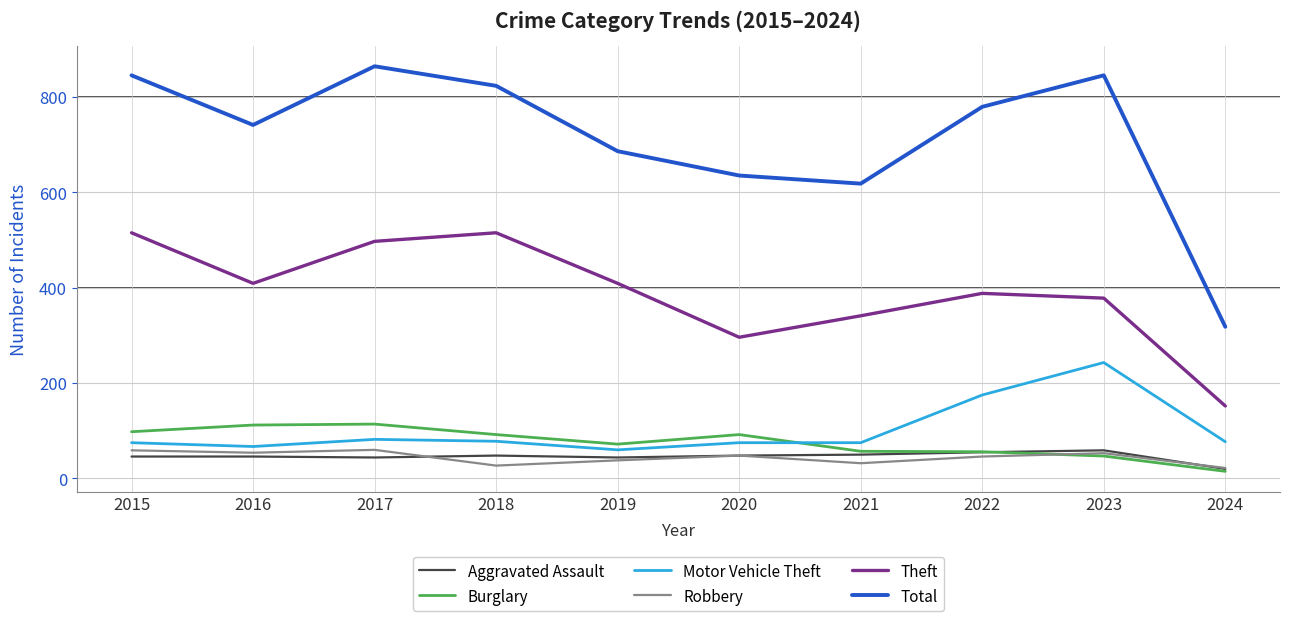

The value of Motor Vehicle Theft at 2016 is 100. True or false?

False